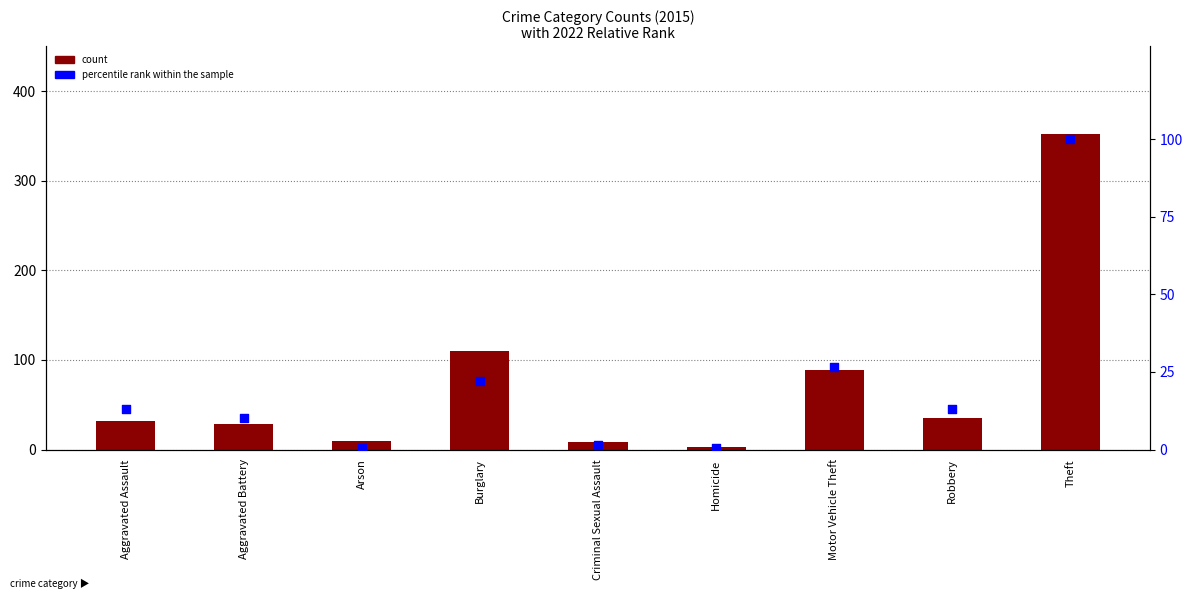

Approximately how many times larger is the value at Robbery compared to Theft?

0.1